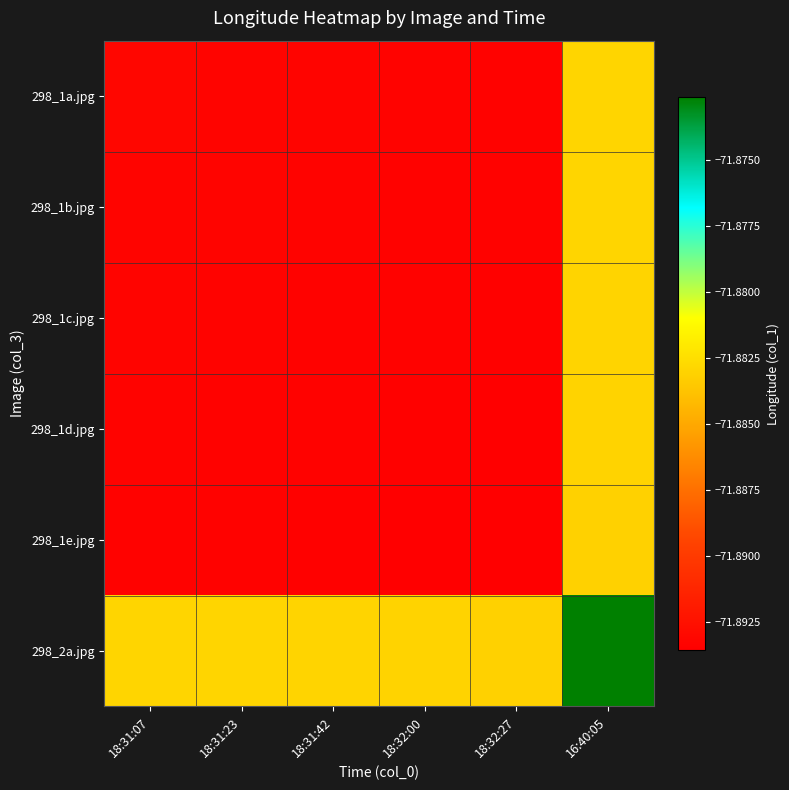

At which category is the sum across all series the highest?

16:40:05